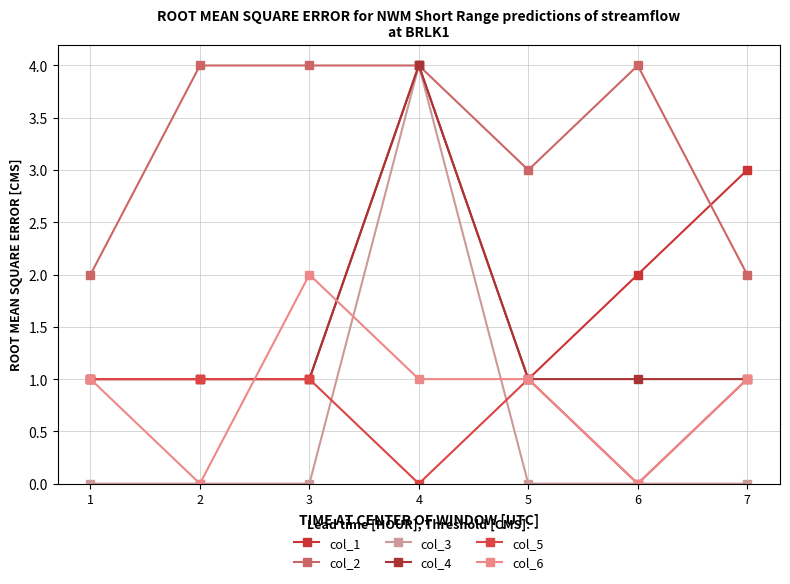

The col_3 series shows 0 at 2. True or false?

True